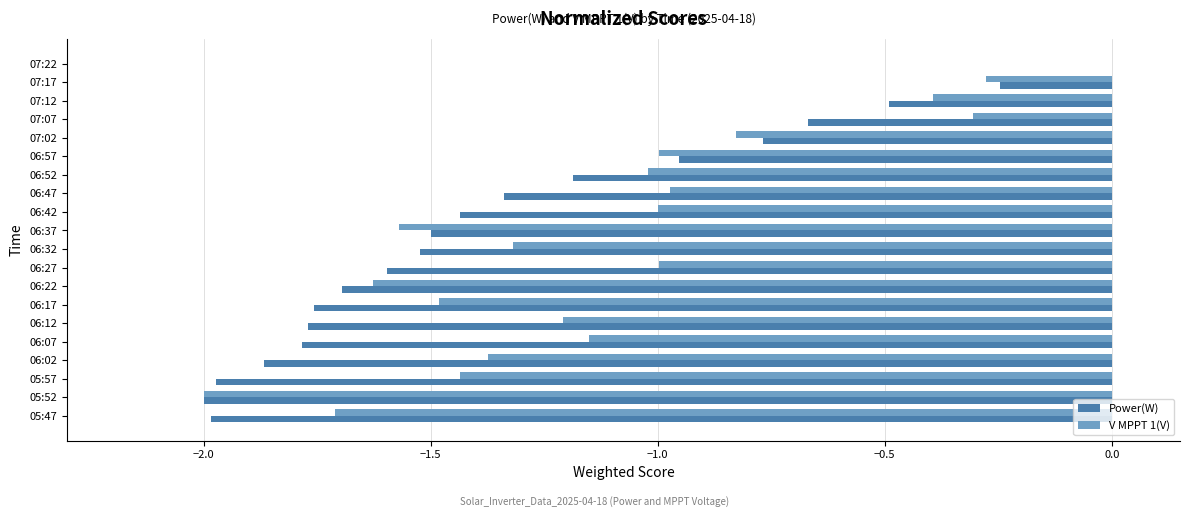

True or false: Power(W) has a value of -1.8 at 06:17.

True